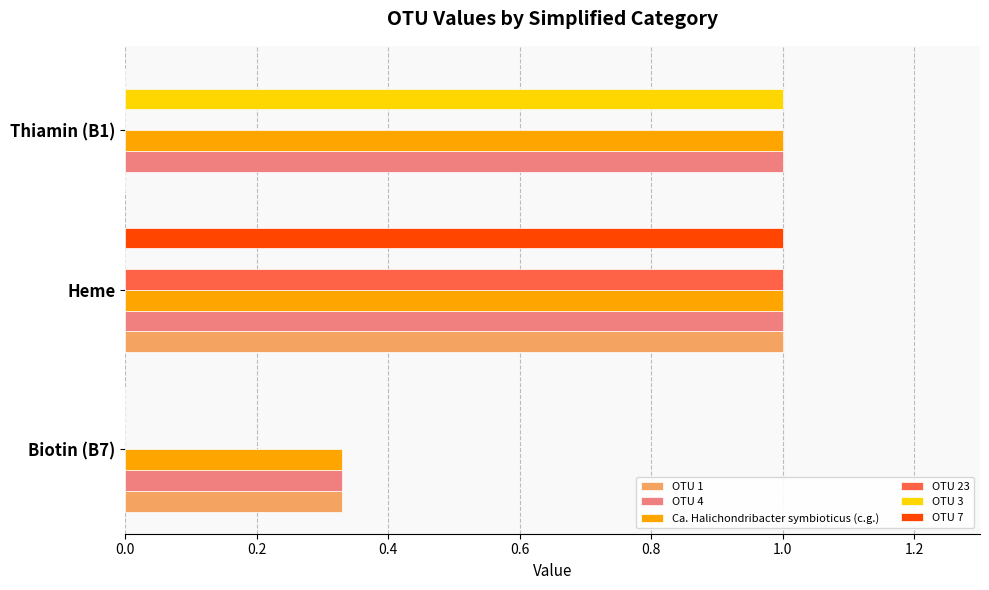

Is it true that OTU 3 equals 1.0 at Thiamin (B1)?

True